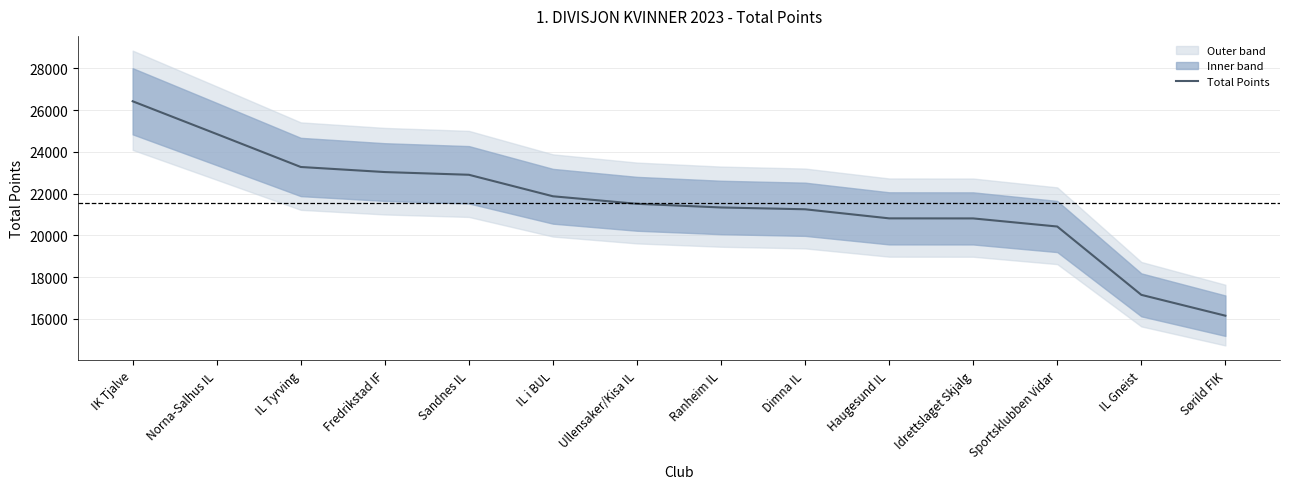

Reading left to right, list all the values displayed in this chart.

IK Tjalve=26426	Norna-Salhus IL=24857	IL Tyrving=23278	Fredrikstad IF=23035	Sandnes IL=22905	IL i BUL=21875	Ullensaker/Kisa IL=21514	Ranheim IL=21339	Dimna IL=21252	Haugesund IL=20817	Idrettslaget Skjalg=20814	Sportsklubben Vidar=20426	IL Gneist=17153	Sørild FIK=16154